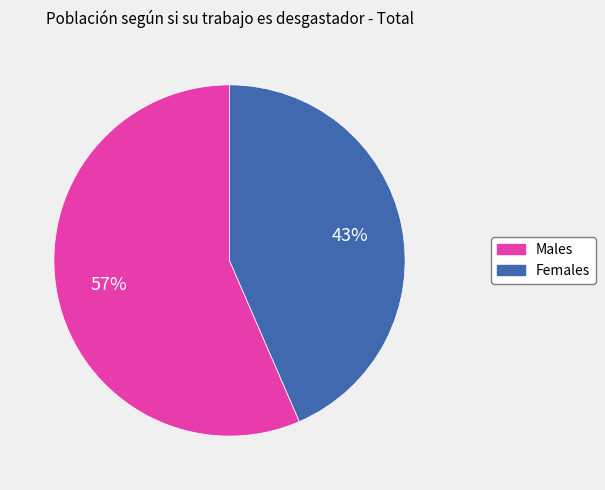

To the nearest percent, what is the average slice percentage?

50%